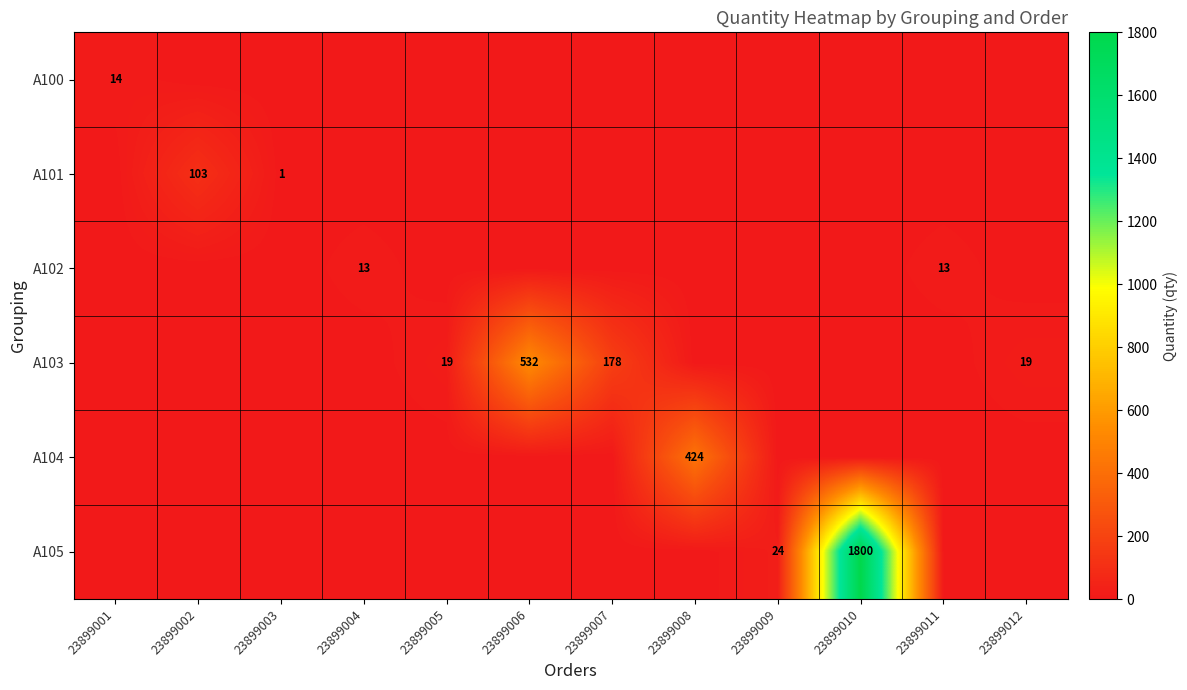

The value of A103 at 23899012 is 4. True or false?

False